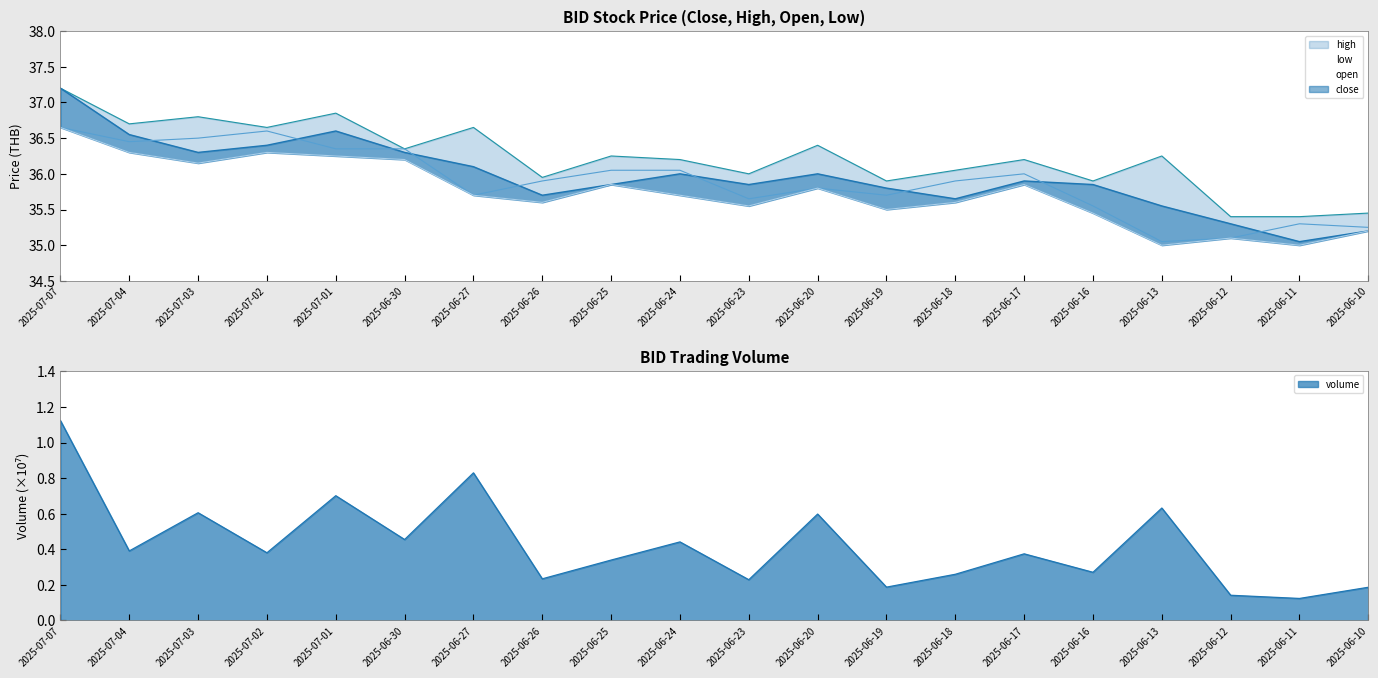

What is the maximum value for open?

36.6